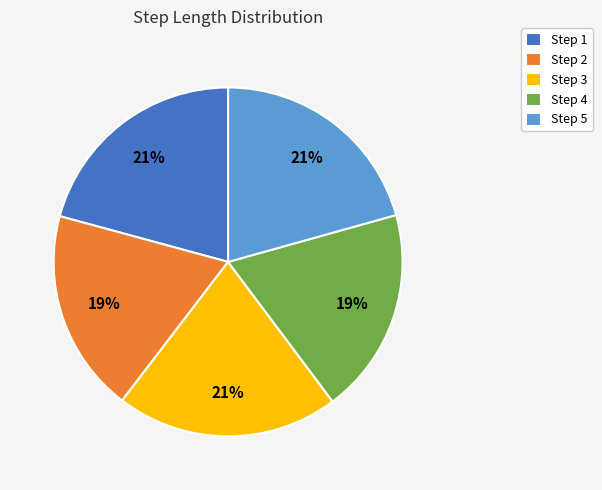

To the nearest percent, what portion does Step 3 represent?

21%